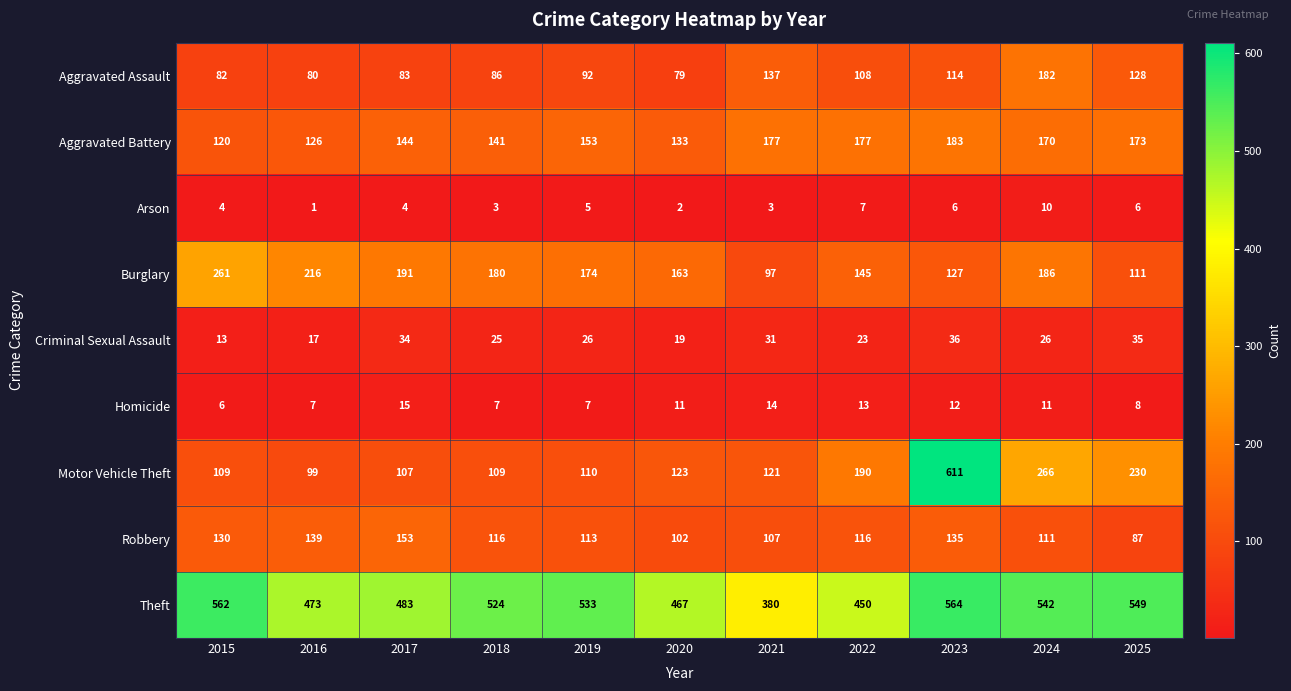

Which series has the largest total across all categories?

Theft